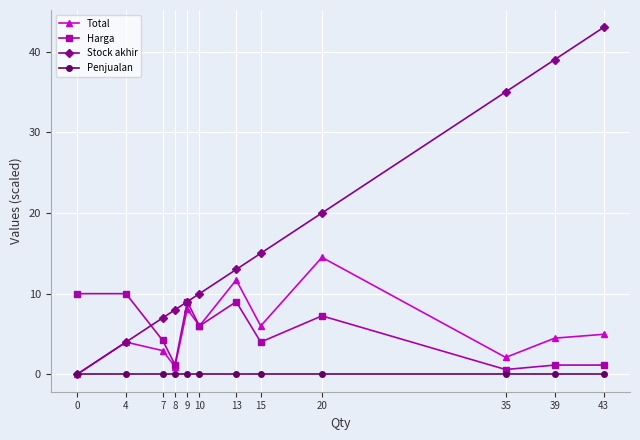

What is the difference between the maximum and minimum values in the Stock akhir series?

43.0